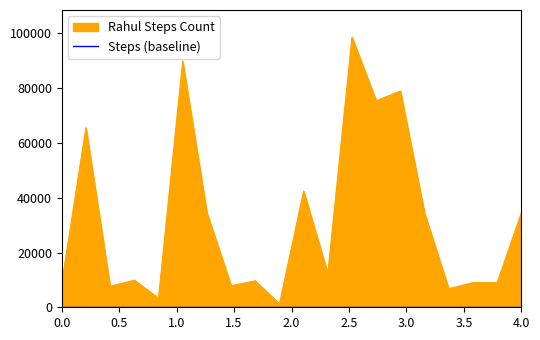

How many data points are less than 12345?

10